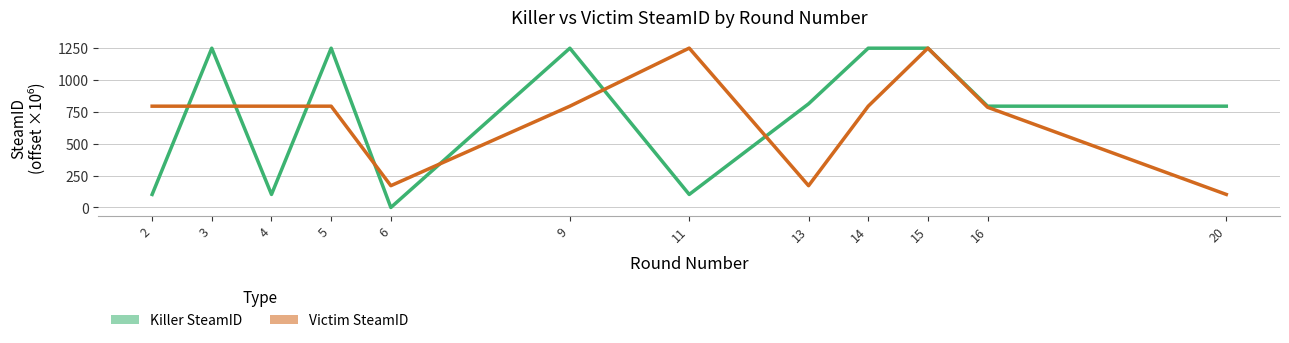

Read the Killer SteamID value at 2.

102.2